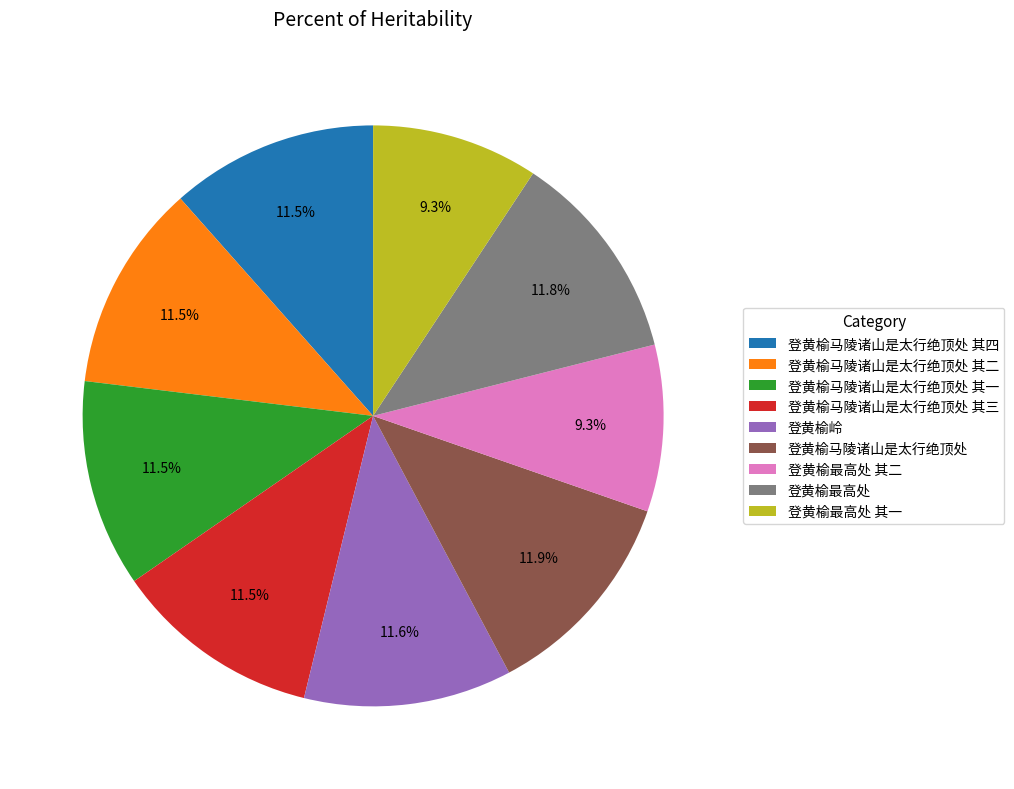

Approximately how many times larger is the value at 登黄榆最高处 其一 compared to 登黄榆马陵诸山是太行绝顶处 其四?

0.8